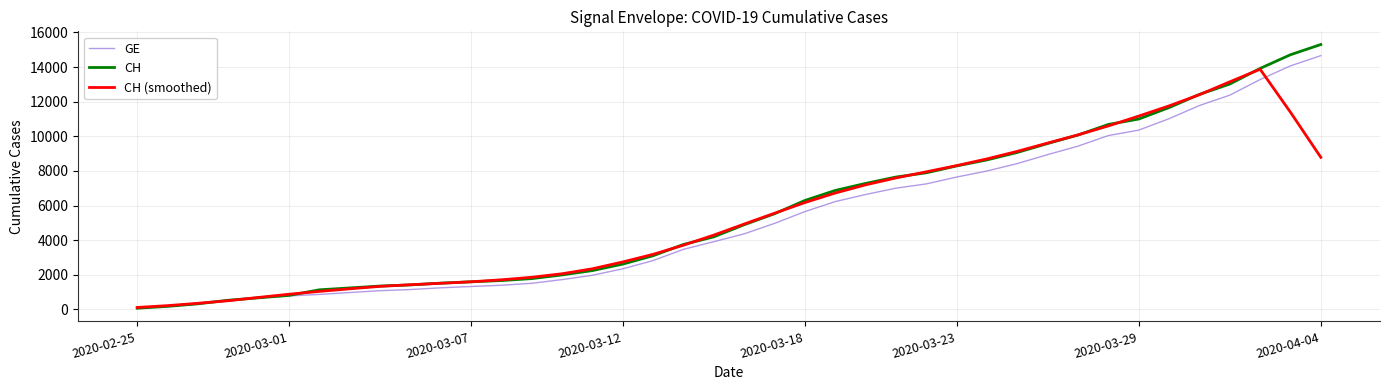

True or false: CH (smoothed) and GE intersect in this chart.

True